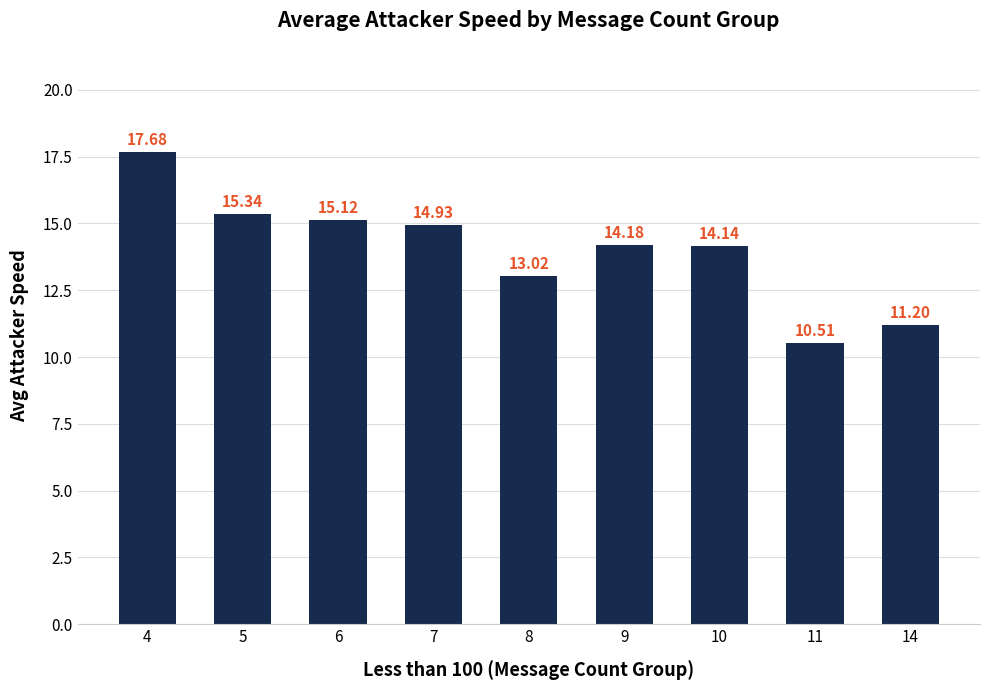

Count the number of data series in this chart.

1